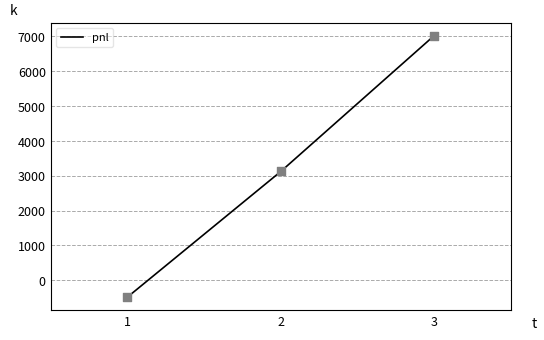

Which has a higher value, 2 or 1?

2